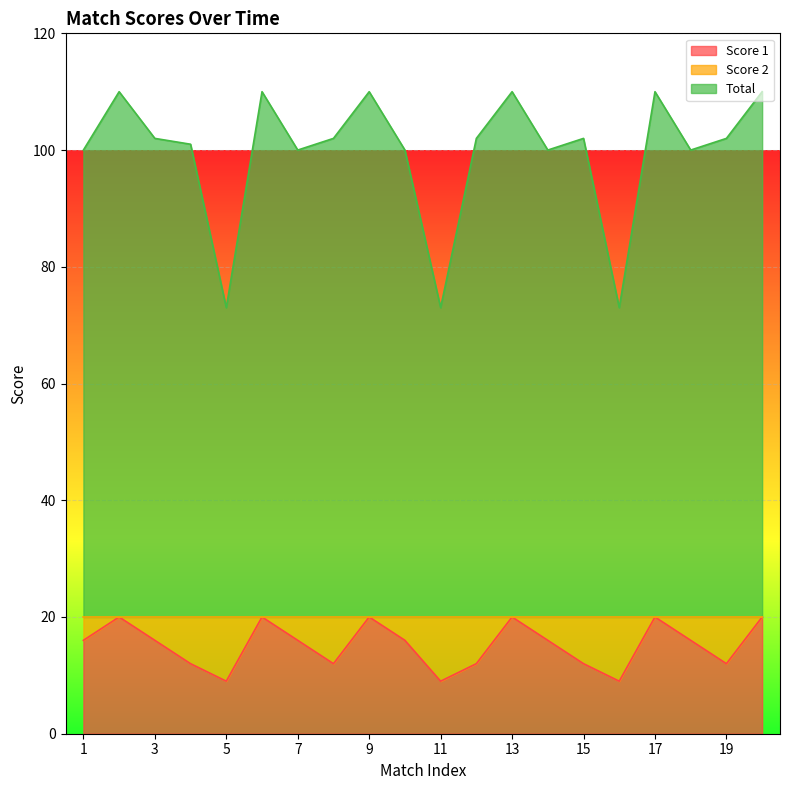

Rank the series by their average value, from highest to lowest.

Total, Score 1